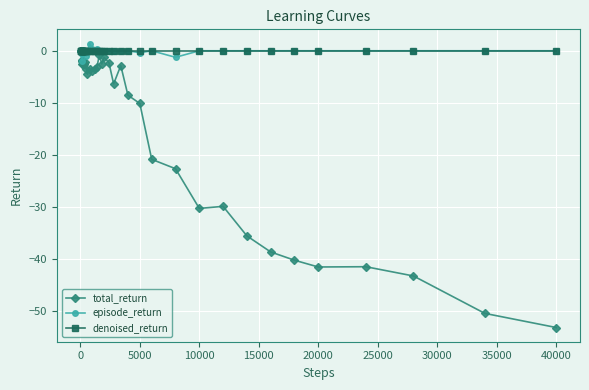

Which series has the largest range (max minus min)?

total_return